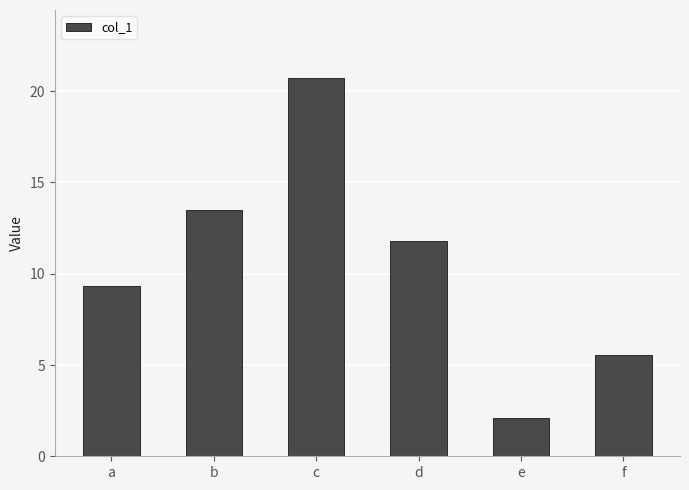

True or false: the data shows 0.8 at e.

False